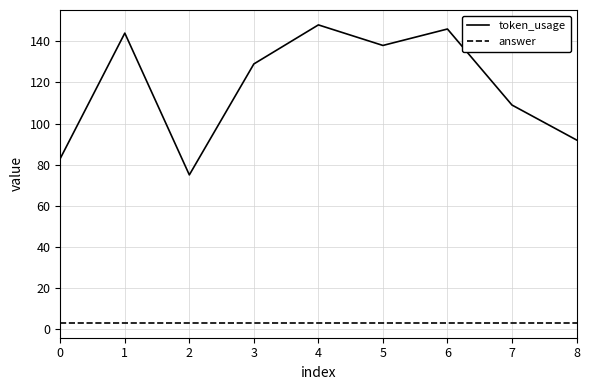

What is the highest value of the token_usage series?

148